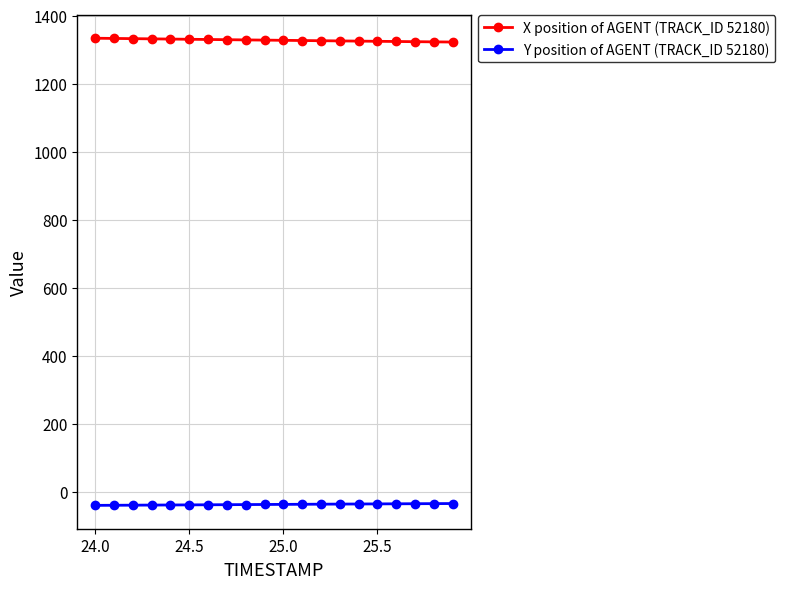

How many data points in Y position of AGENT (TRACK_ID 52180) are less than -36?

11